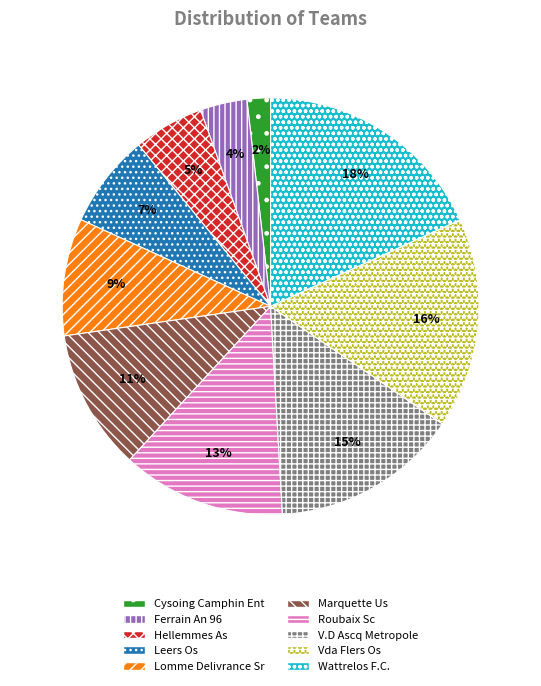

Combined, do Ferrain An 96 and Cysoing Camphin Ent account for over 50%?

No